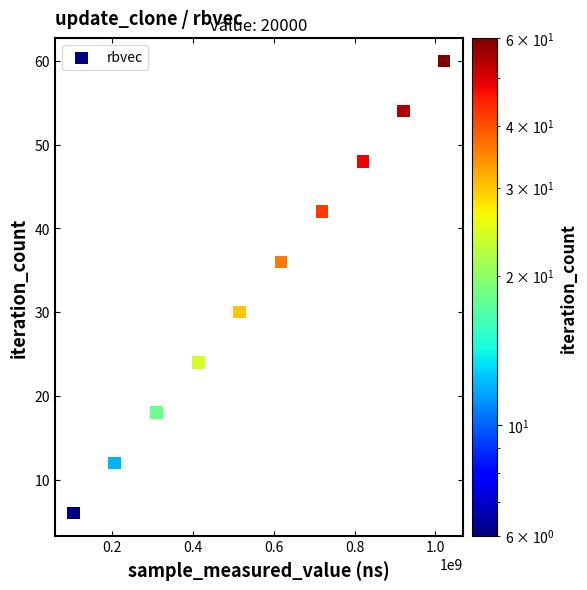

What is the range of X values (max minus min)?

917049324